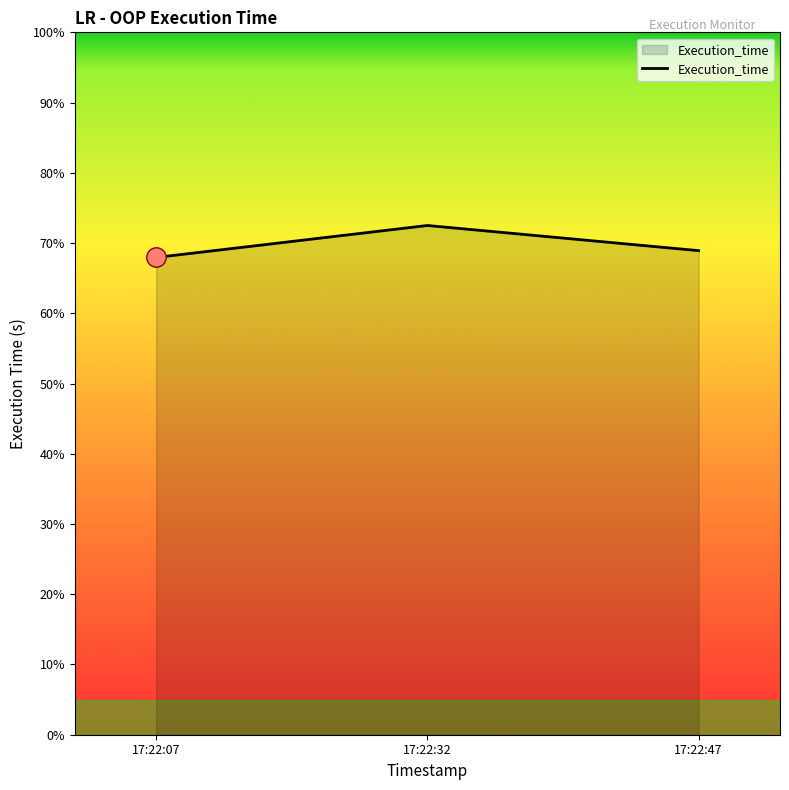

At which category does the chart reach its minimum across all series?

17:22:07